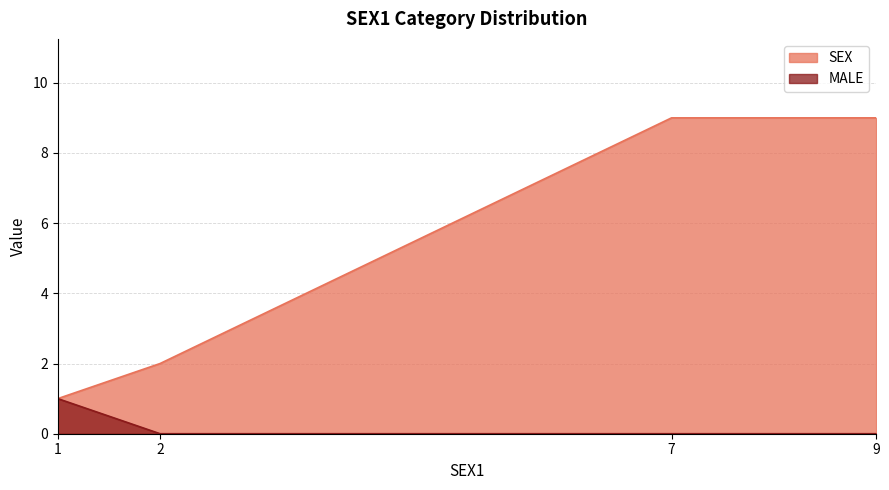

The SEX series shows 3 at 2. True or false?

False